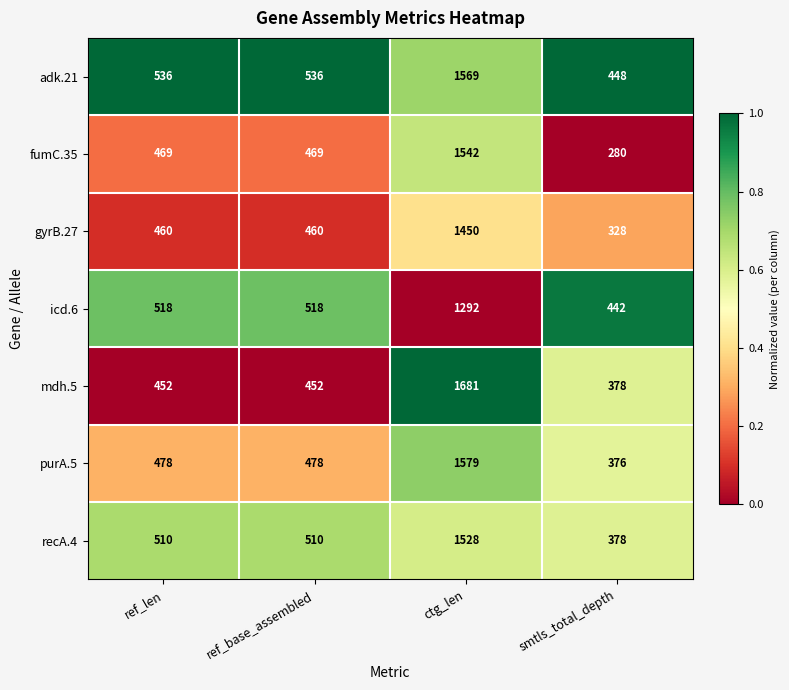

Reading left to right, transcribe all the data shown in this chart.

adk.21: 536	536	1569	448
fumC.35: 469	469	1542	280
gyrB.27: 460	460	1450	328
icd.6: 518	518	1292	442
mdh.5: 452	452	1681	378
purA.5: 478	478	1579	376
recA.4: 510	510	1528	378